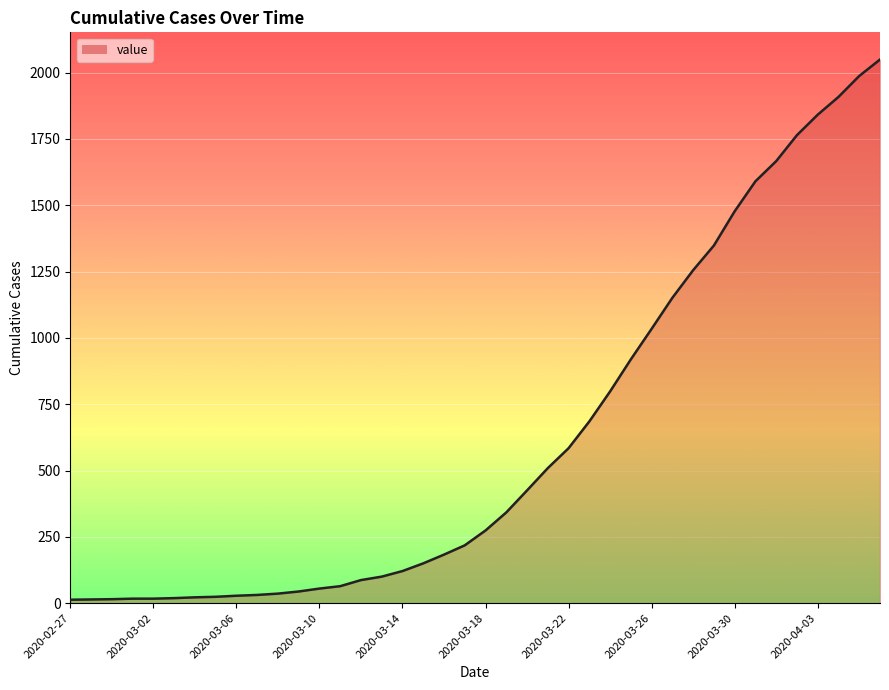

What is the maximum value shown in the chart?

2049